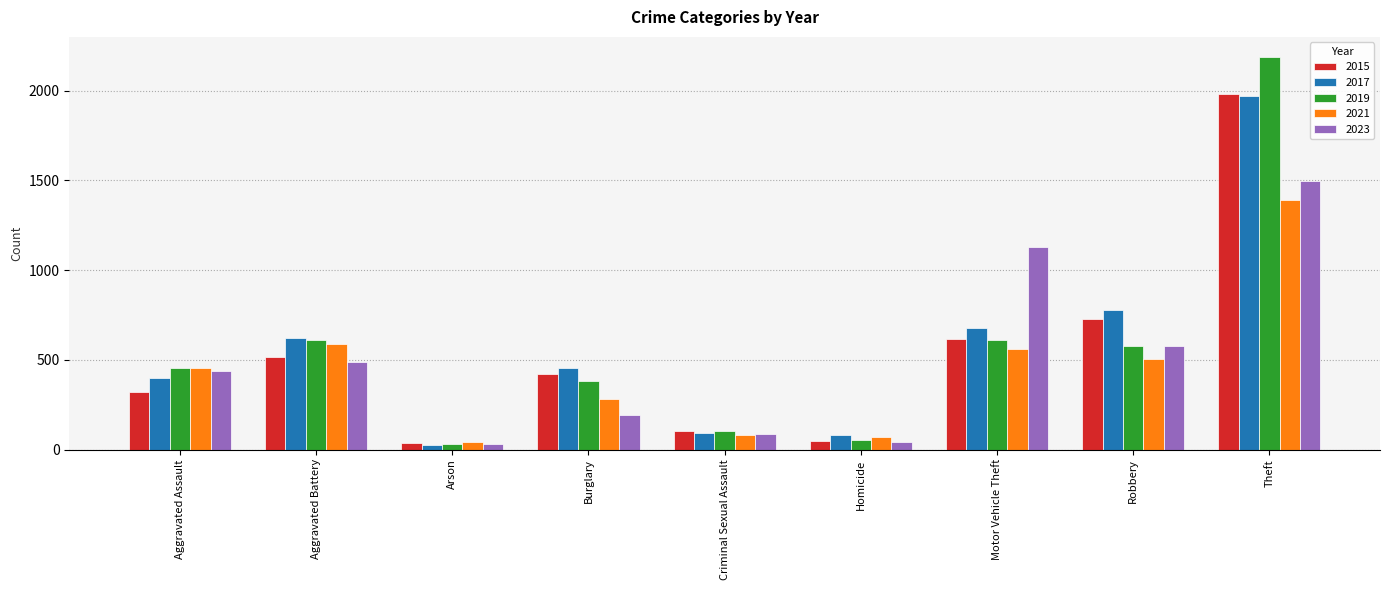

What is the difference between the 2023 values at Aggravated Assault and Homicide?

395